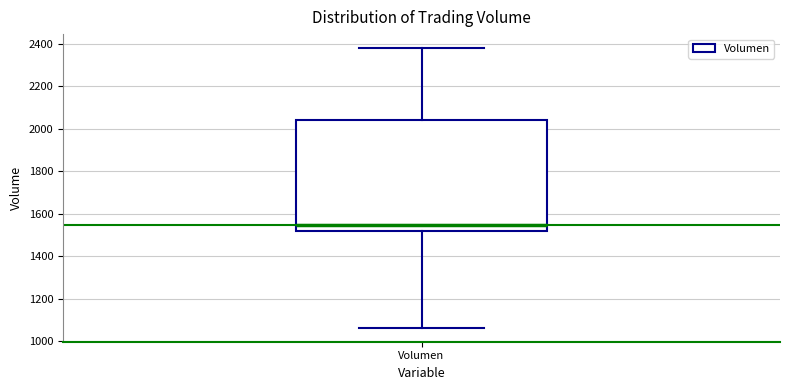

Where does the lower whisker of the box for Volumen end on the y-axis? The values are not printed on the chart, so give them approximately, as read against the axis.

1060